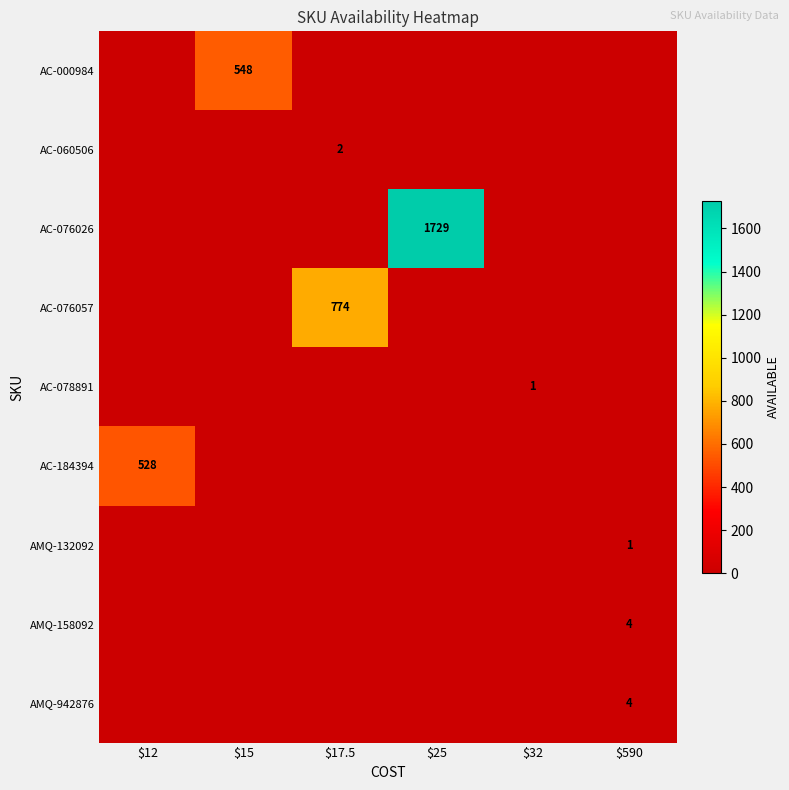

How many series are shown in this chart?

9